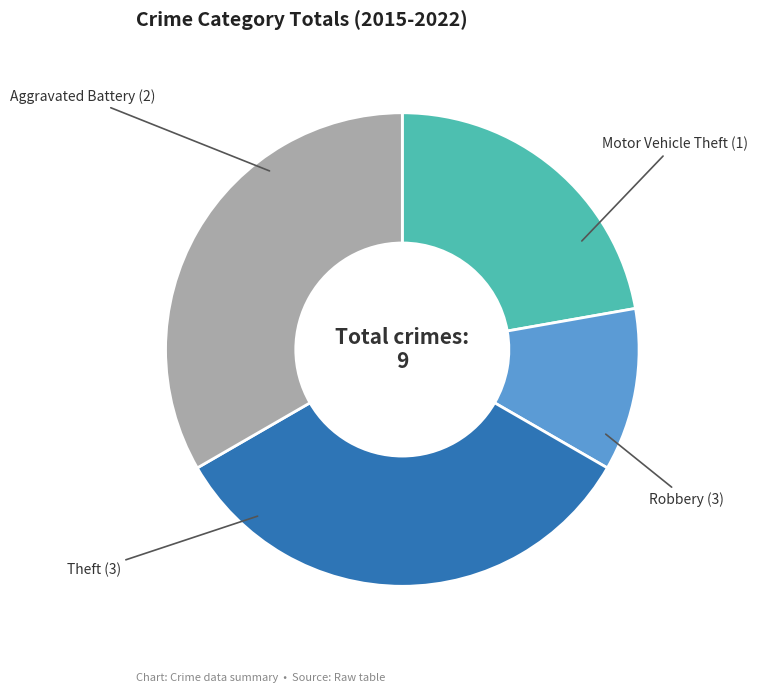

Does any single category account for the majority?

No